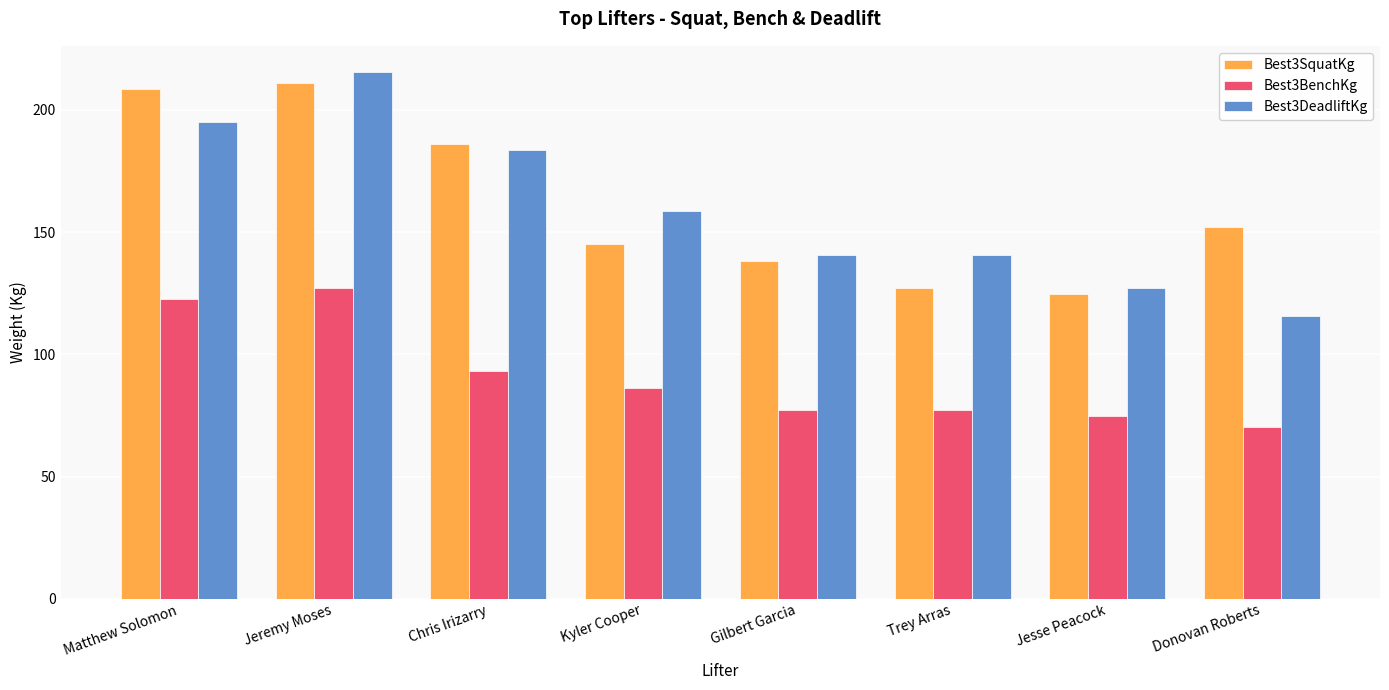

What is the maximum value for Best3DeadliftKg?

215.5